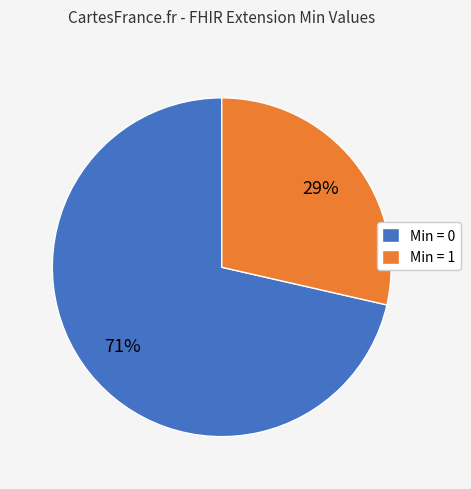

What percentage is the Min = 1 slice, to the nearest percent?

29%